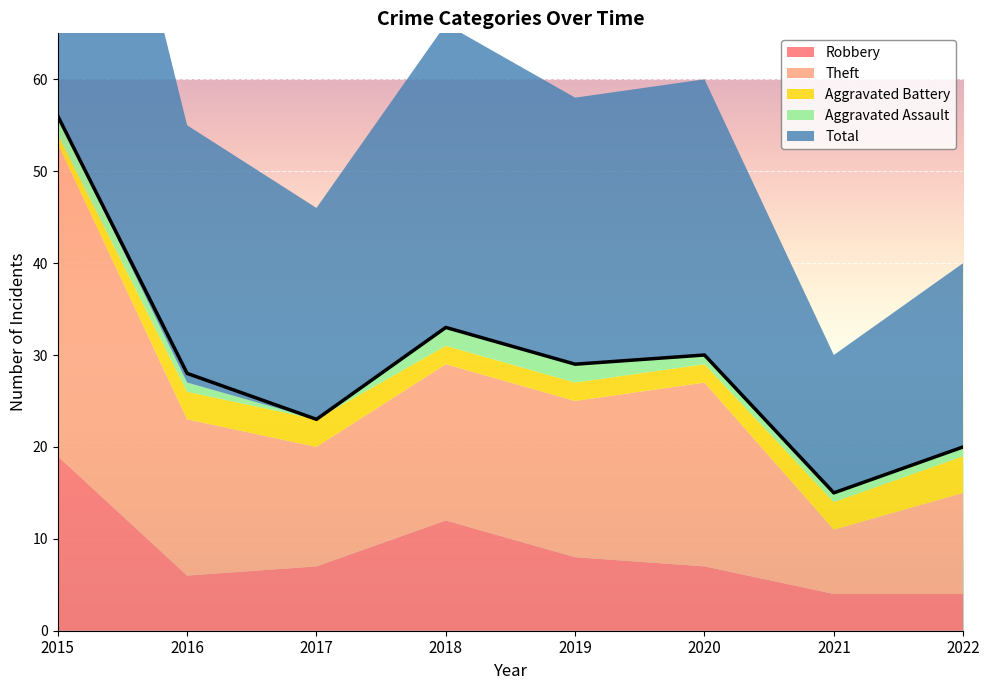

Does the chart display data point markers on the line(s)?

No